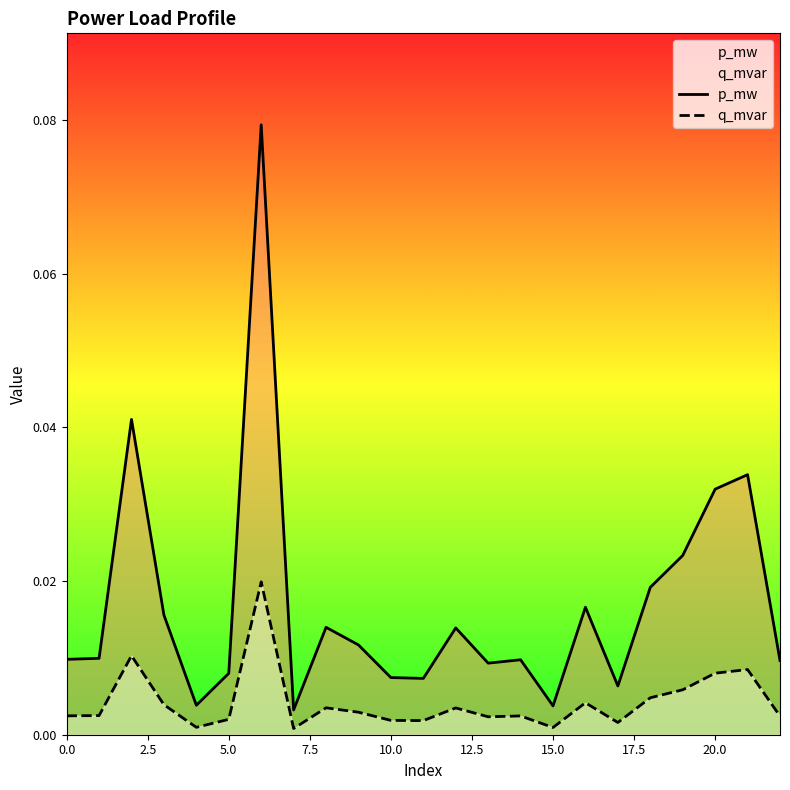

True or false: p_mw has a value of 0.0 at 13.

False